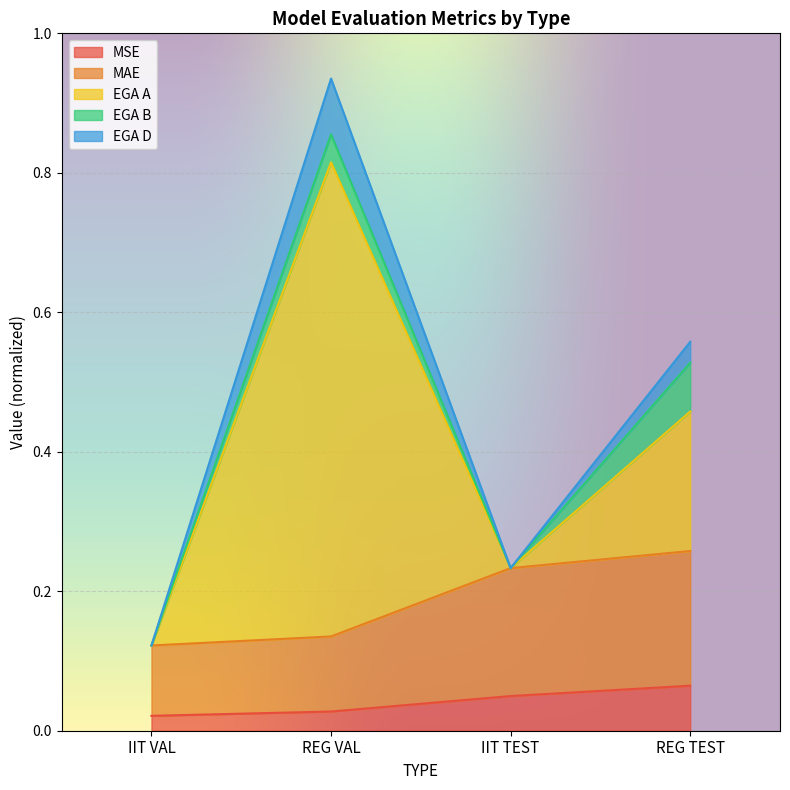

True or false: MSE and EGA D intersect in this chart.

False